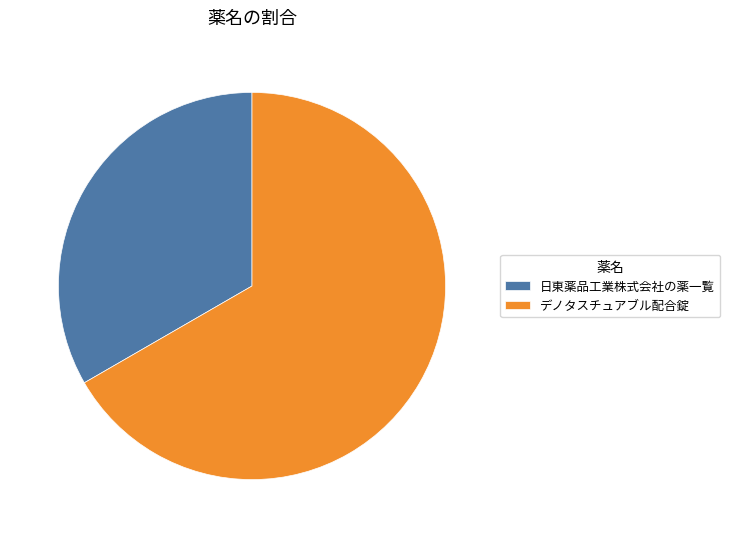

Which category has the smallest portion of the pie?

日東薬品工業株式会社の薬一覧